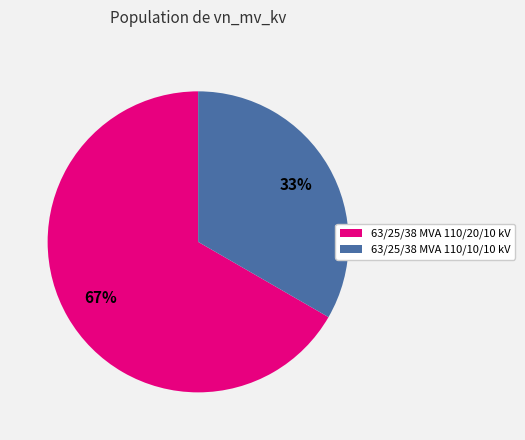

To the nearest percent, what is the combined percentage of 63/25/38 MVA 110/20/10 kV and 63/25/38 MVA 110/10/10 kV?

100%